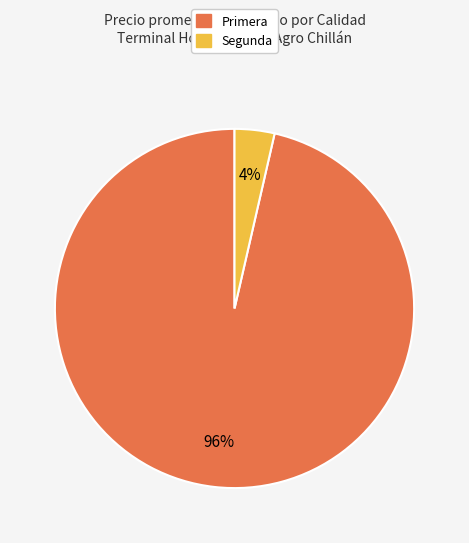

Is there any slice that represents more than half of the pie?

Yes